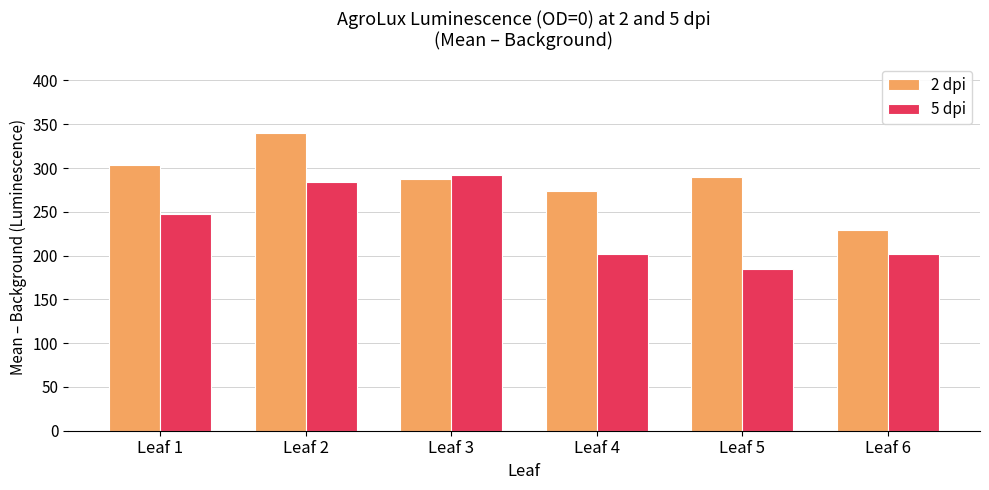

Count the number of data series in this chart.

2